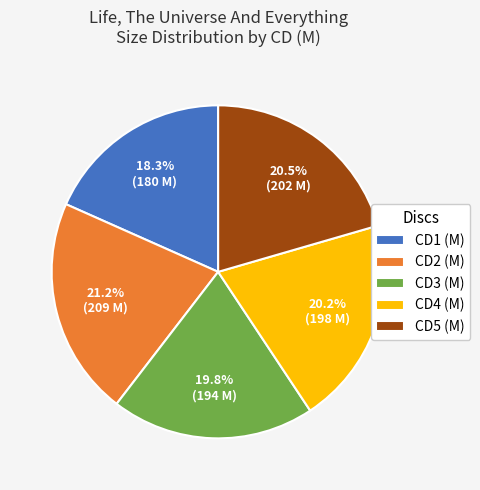

Count the number of slices in the pie.

5